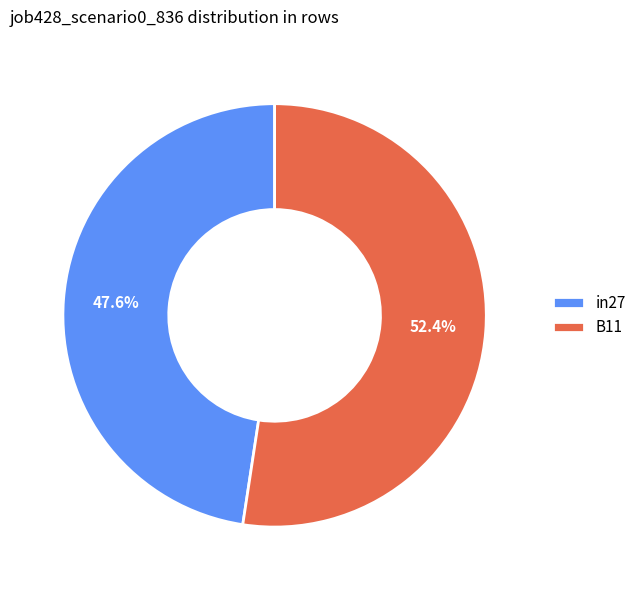

What is the majority slice?

B11